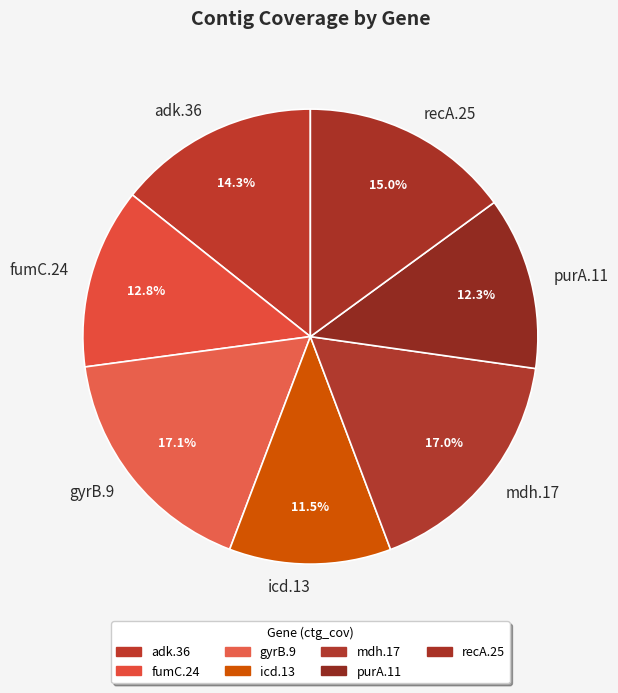

How much of the chart is everything except recA.25?

85.0%